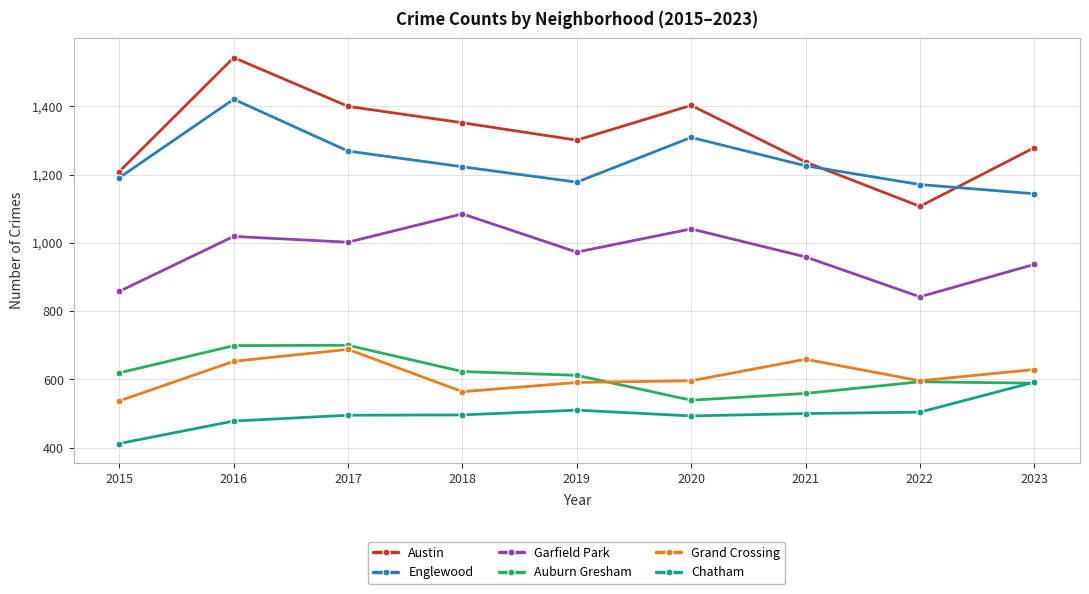

The value of Auburn Gresham at 2017 is 700. True or false?

True